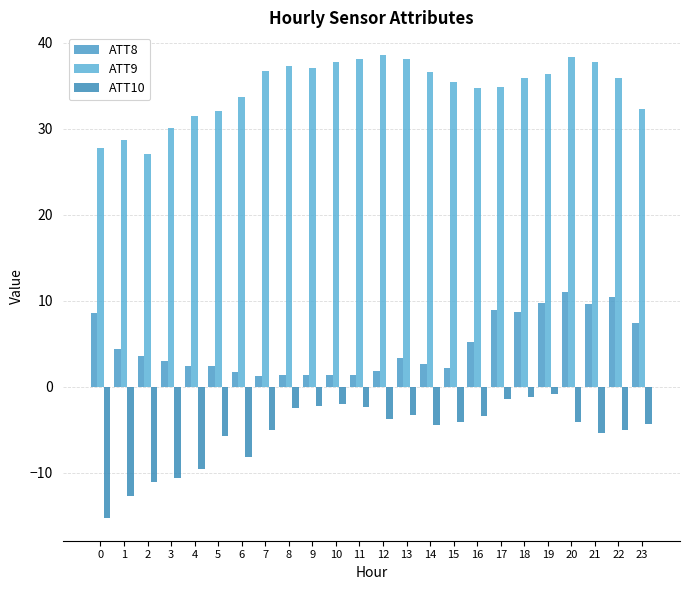

How many bars are there in each group?

3